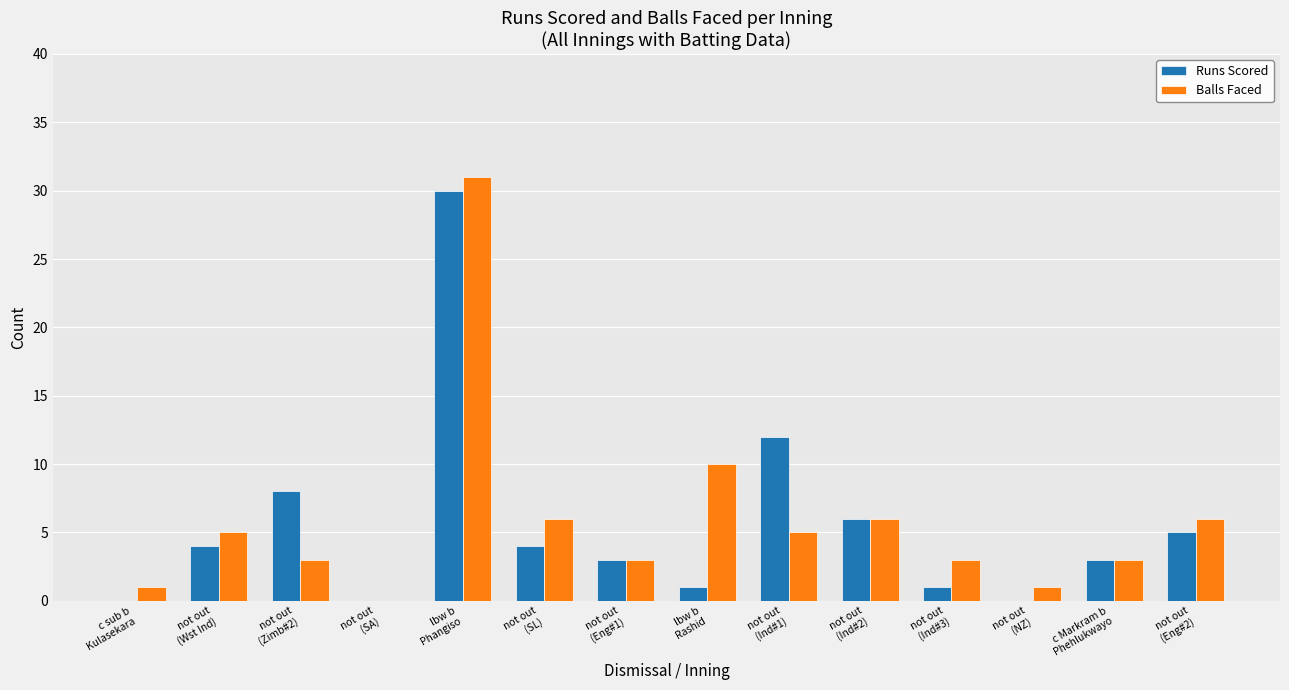

Are the bars grouped side by side (vs. stacked)?

Yes